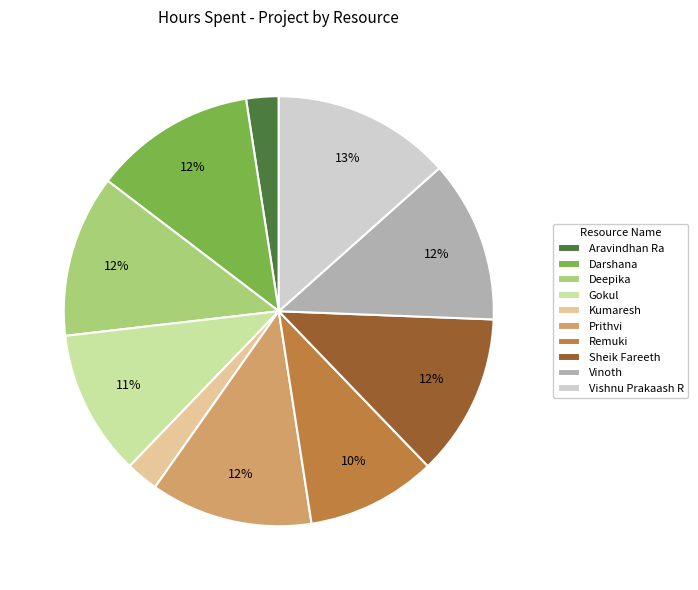

Is there a majority slice in this chart?

No